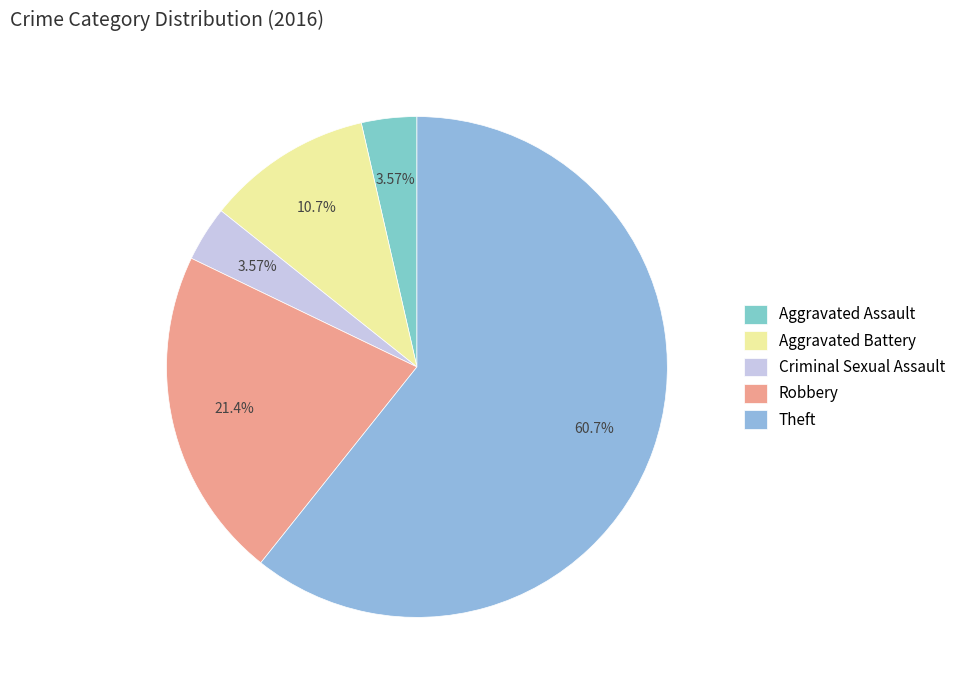

Count the number of slices in the pie.

5